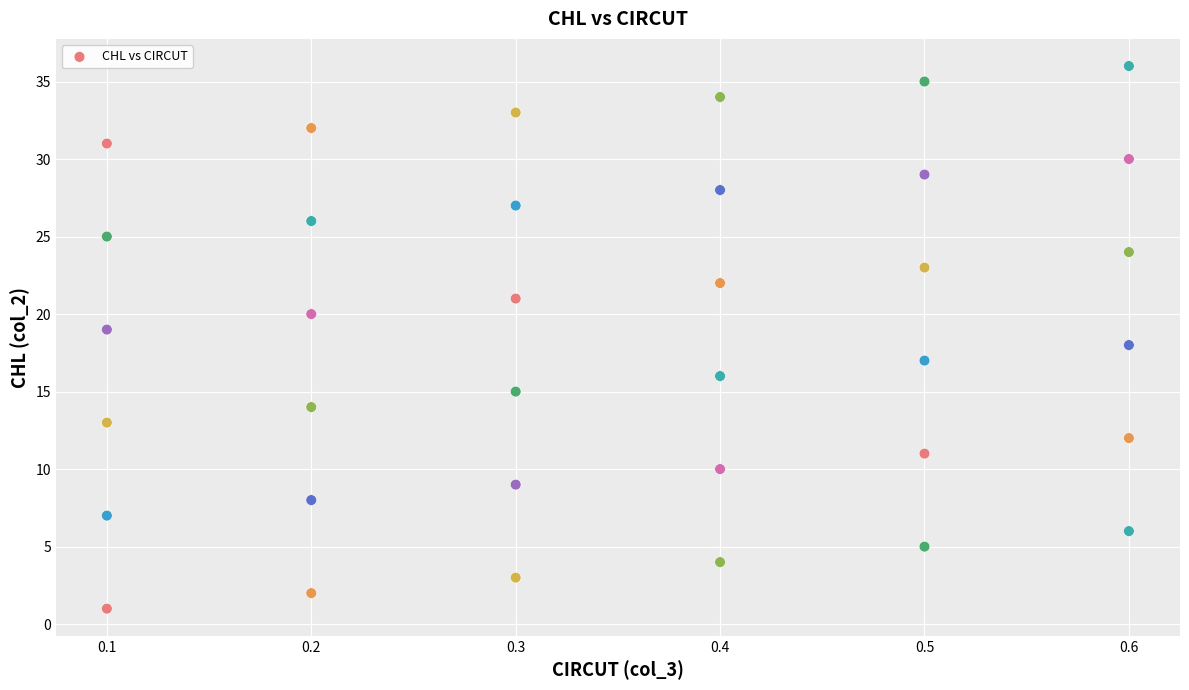

What is the range of Y values (max minus min)?

35